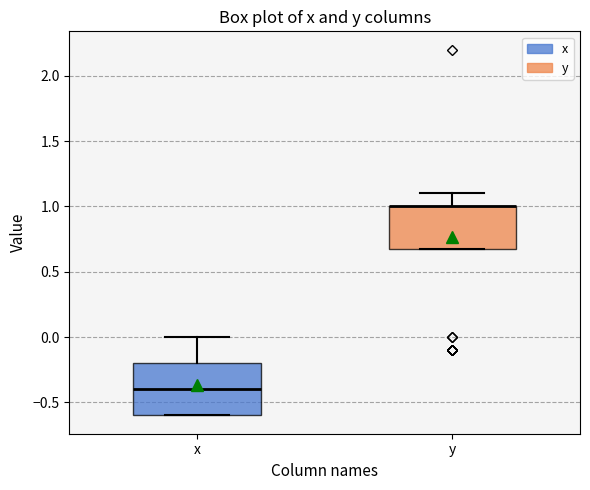

Reading left to right, transcribe this box plot: for each box, give where its median line is, the range the box spans, and where its two whiskers end, as read against the y-axis. The values are not printed on the chart, so give them approximately, as read against the axis.

x: median -0.4, box -0.6 to -0.2, whiskers -0.6 to 0.0
y: median 1.0 (drawn on the box's upper edge), box 0.7 to 1.0, whiskers 0.7 to 1.1